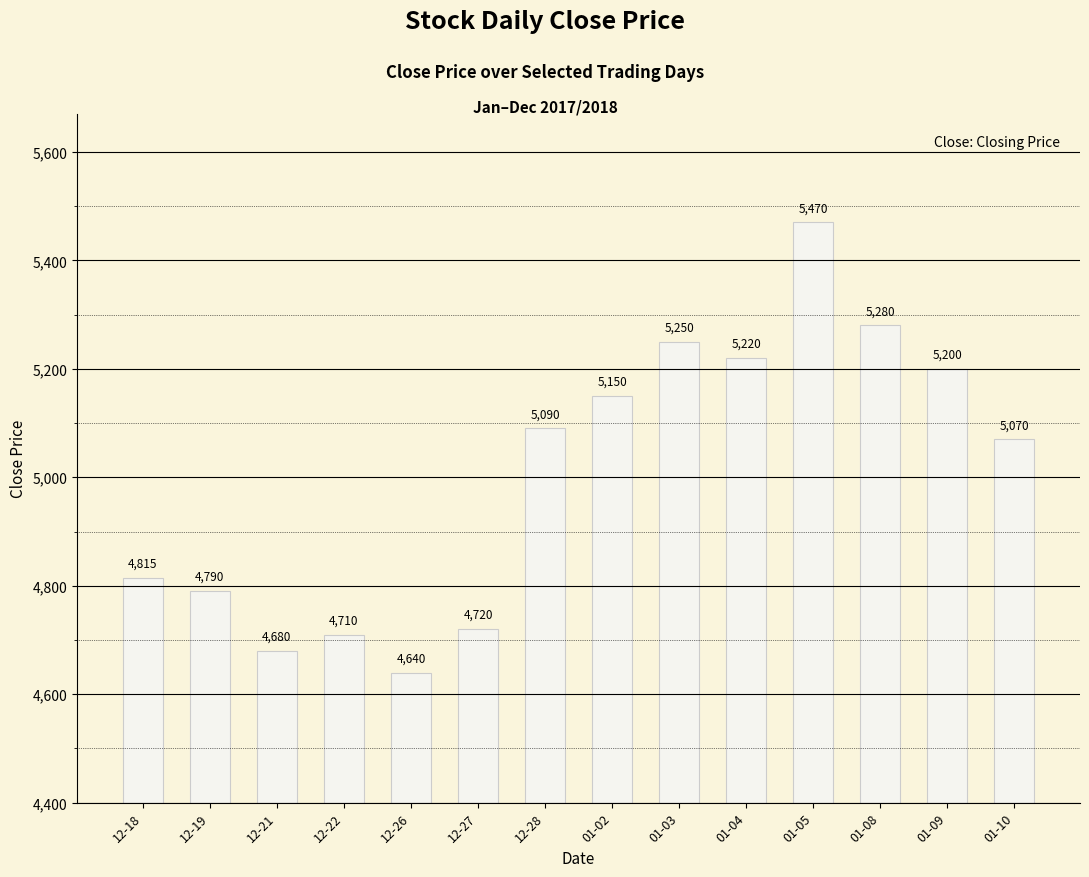

What is the change in value from 12-22 to 01-09?

+490